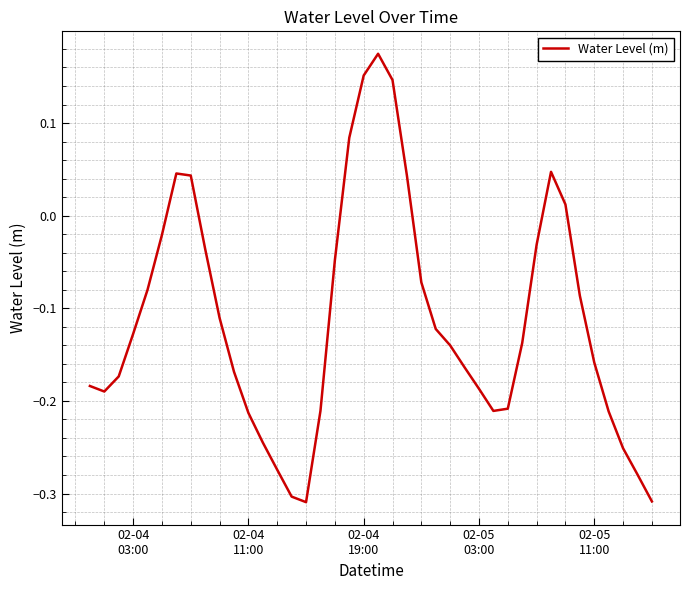

What is the difference between the maximum and minimum values?

0.5